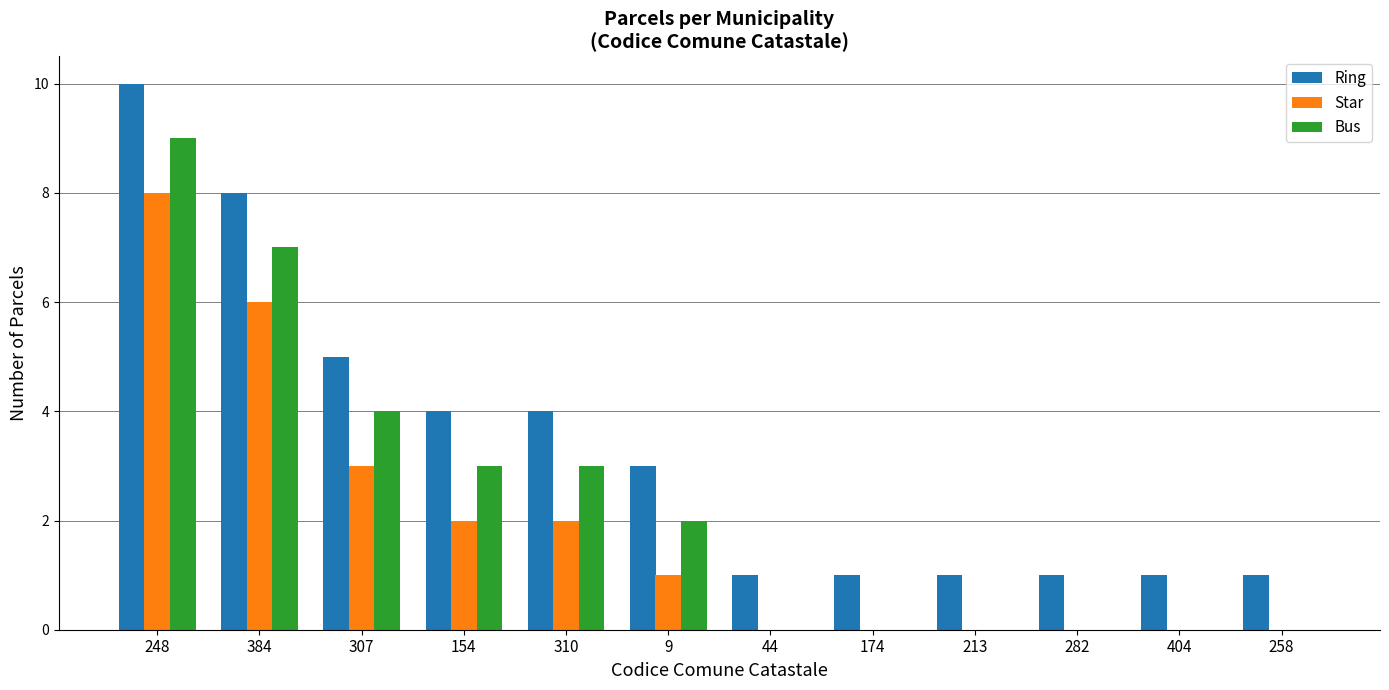

What value does the Ring series have at 307?

5